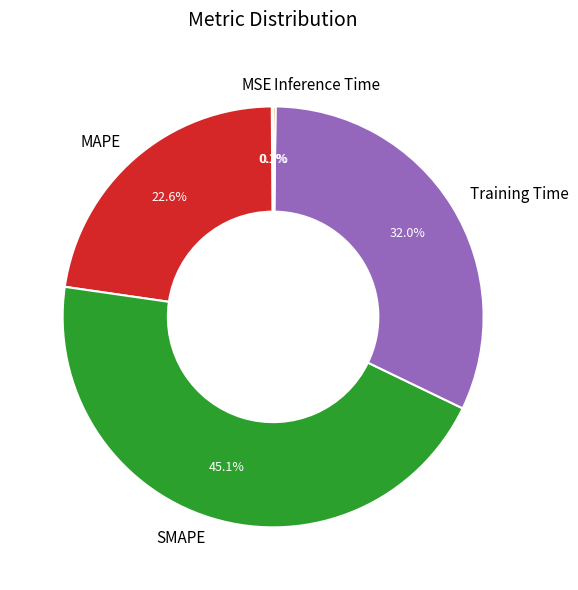

To the nearest percent, what portion does MAPE represent?

23%